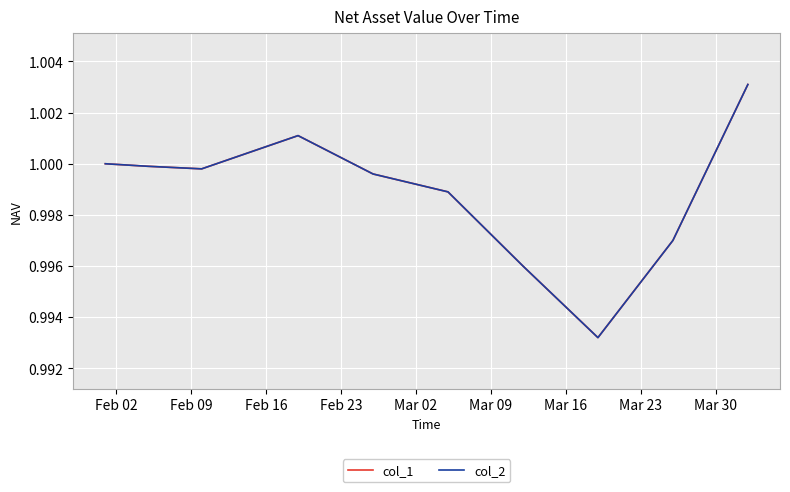

How many lines are shown in the chart?

2